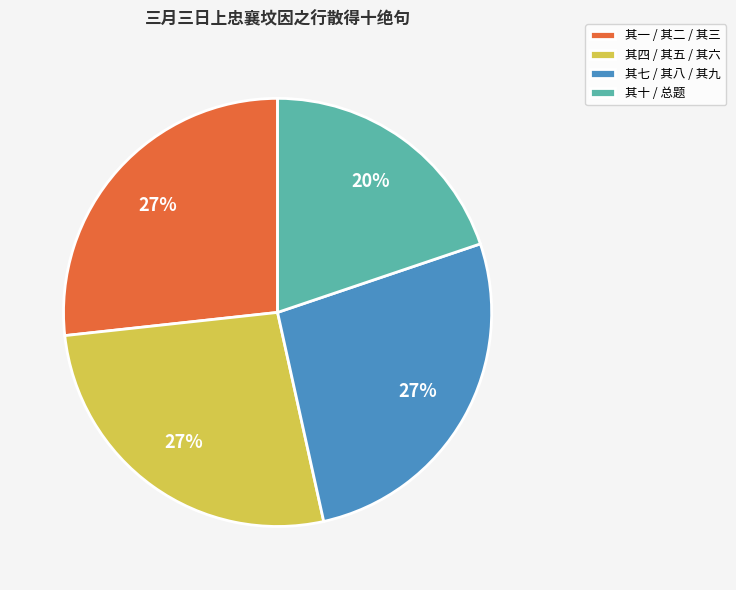

What percentage is the 其四 / 其五 / 其六 slice, to the nearest percent?

27%